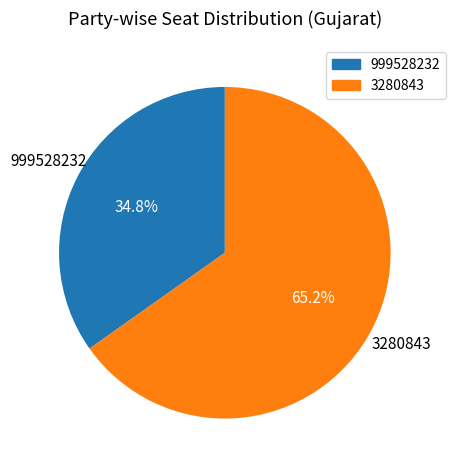

The 999528232 slice represents 35% of the pie. True or false?

True